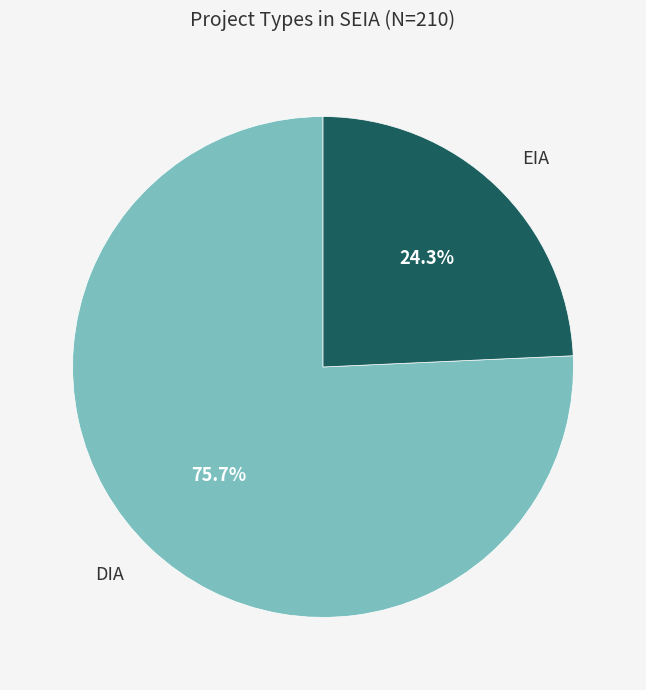

Does any single category account for the majority?

Yes